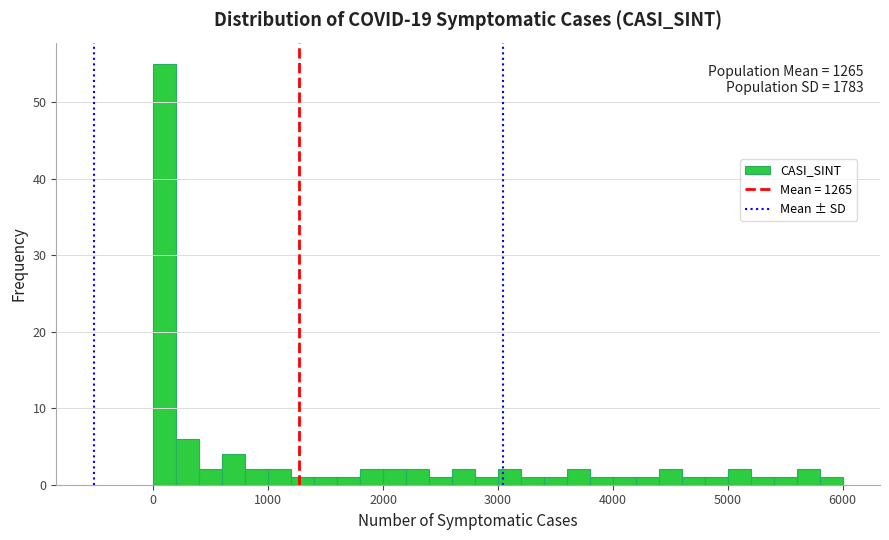

Around what value on the x-axis is the tallest bar? Give the approximate position of its centre, as read against the axis.

100